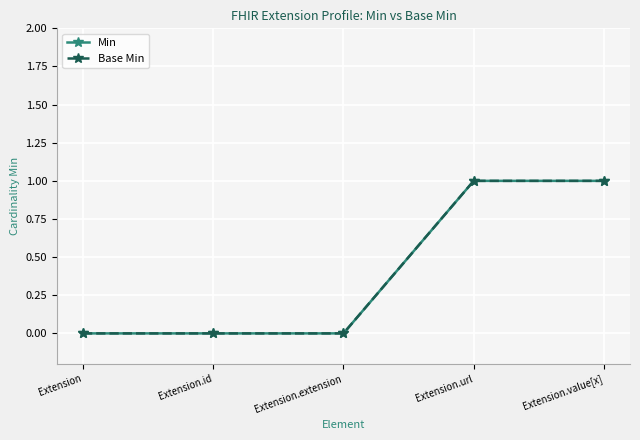

Is this an area chart (filled region under the line)?

No